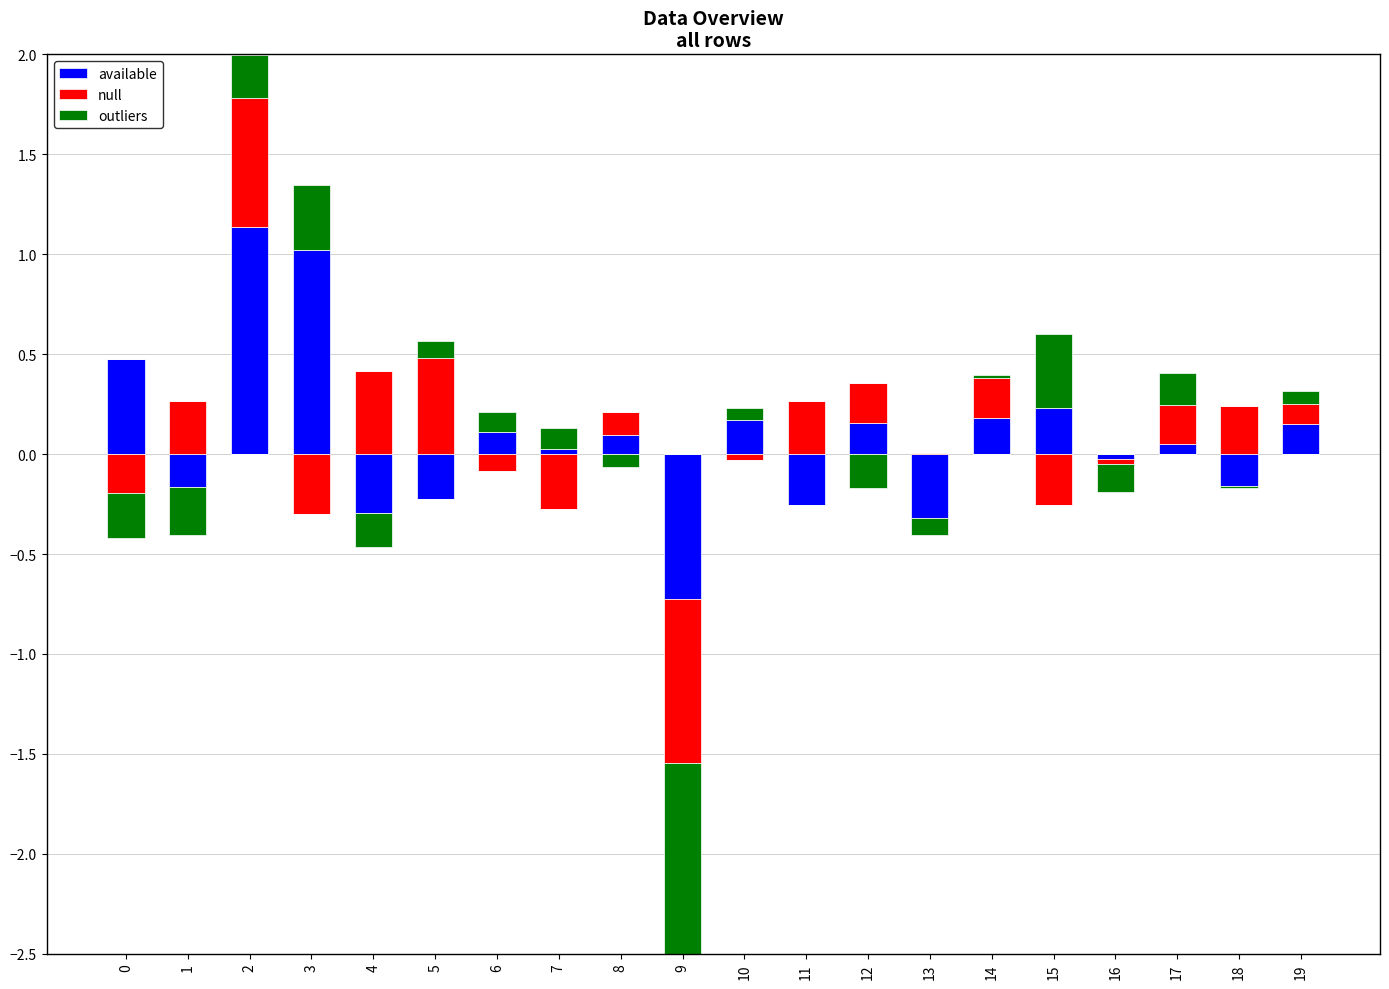

At which category is the sum across all series the highest?

2